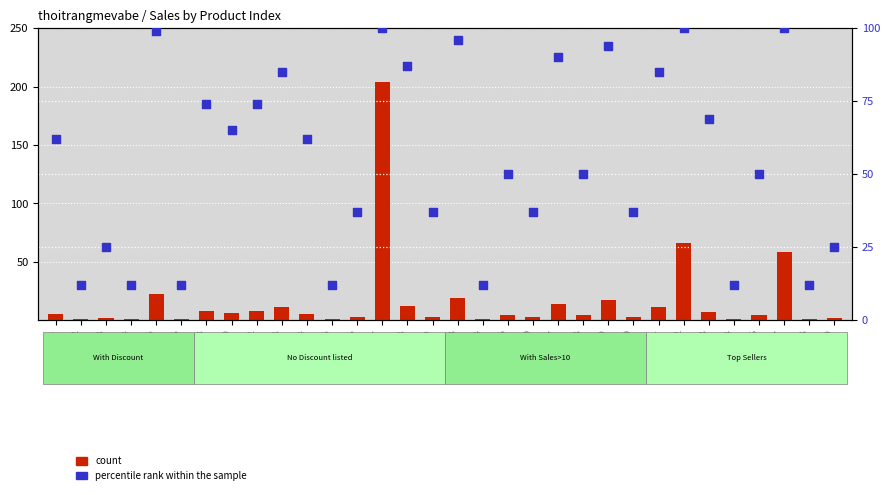

At how many categories does at least one series exceed 58?

16